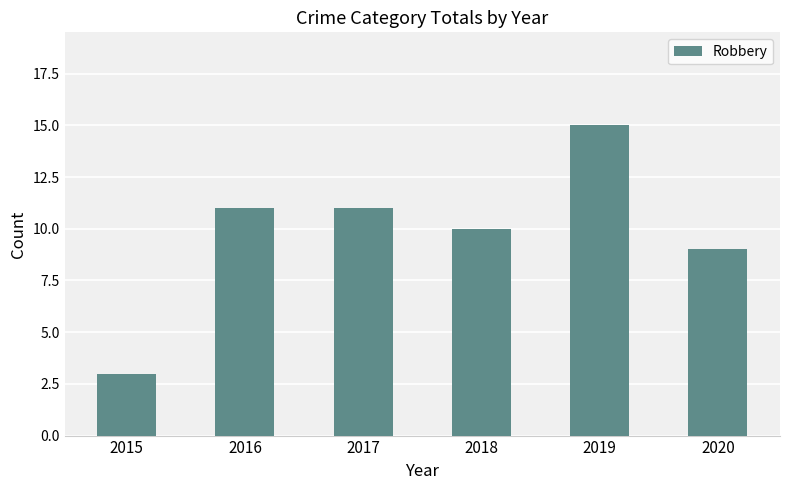

The chart shows a value of 15 at 2019. True or false?

True